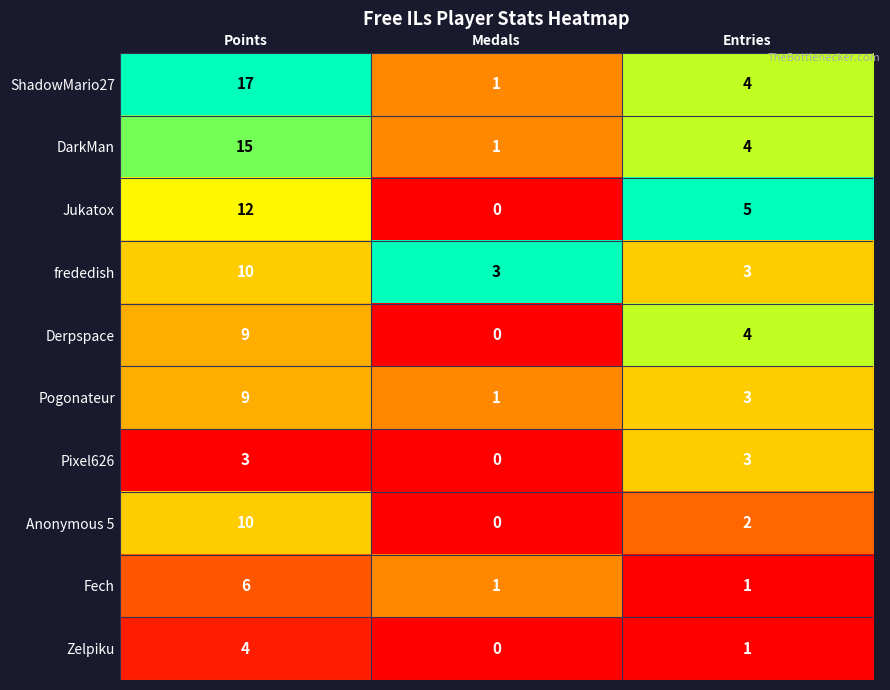

At which category is the sum across all series the highest?

Points